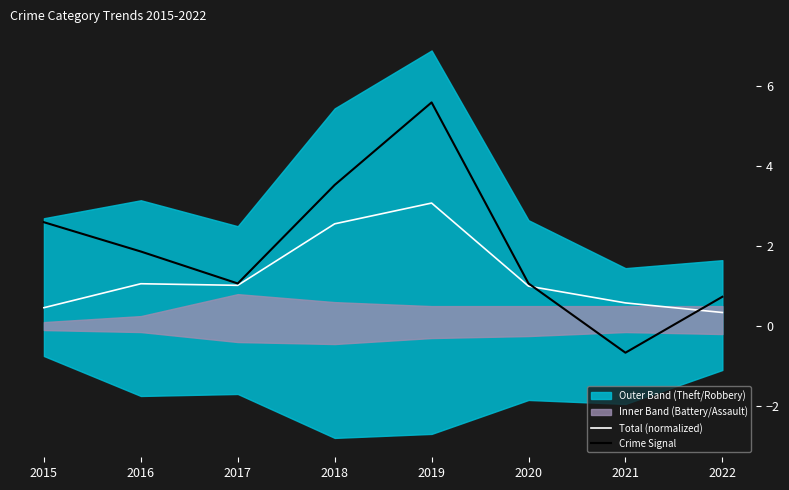

At which category does Crime Signal reach its first local valley?

2017